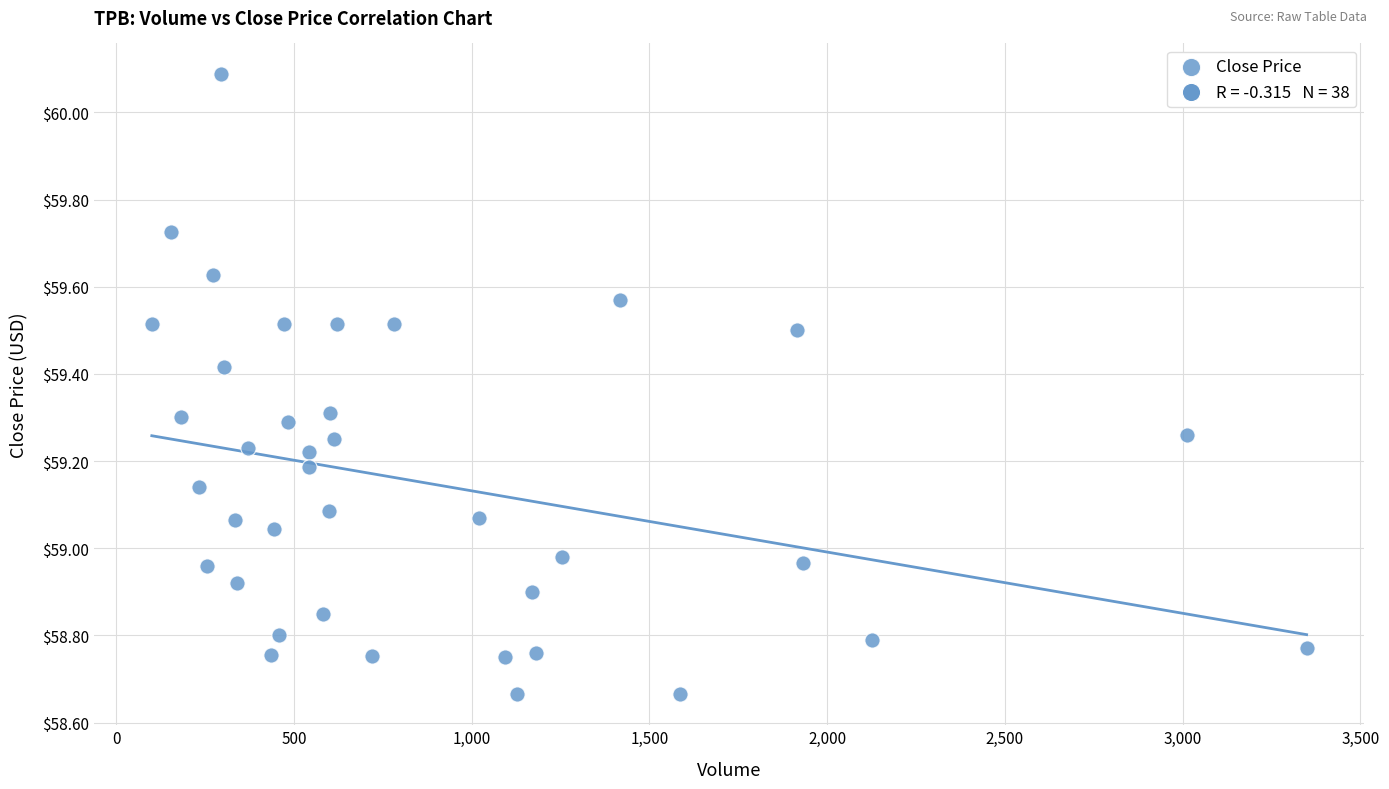

What is the range of X values (max minus min)?

3249.0